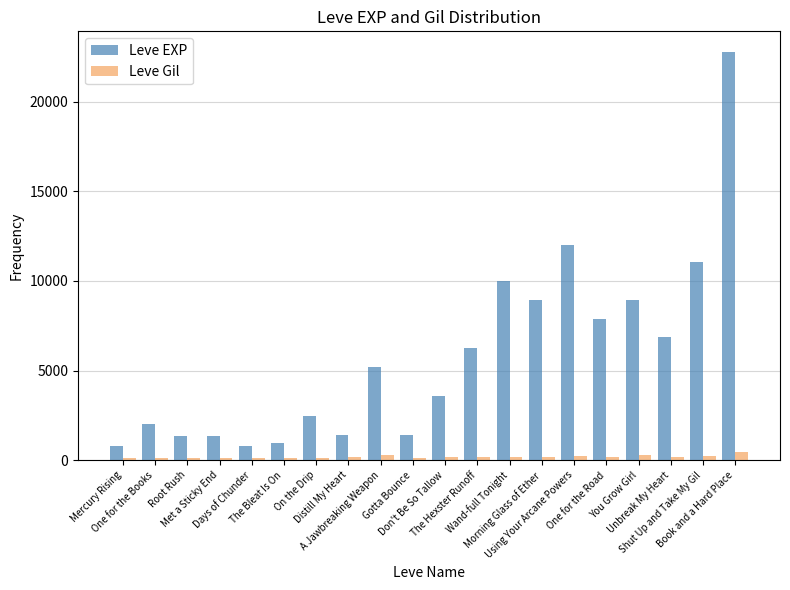

What is the greatest value displayed?

22790